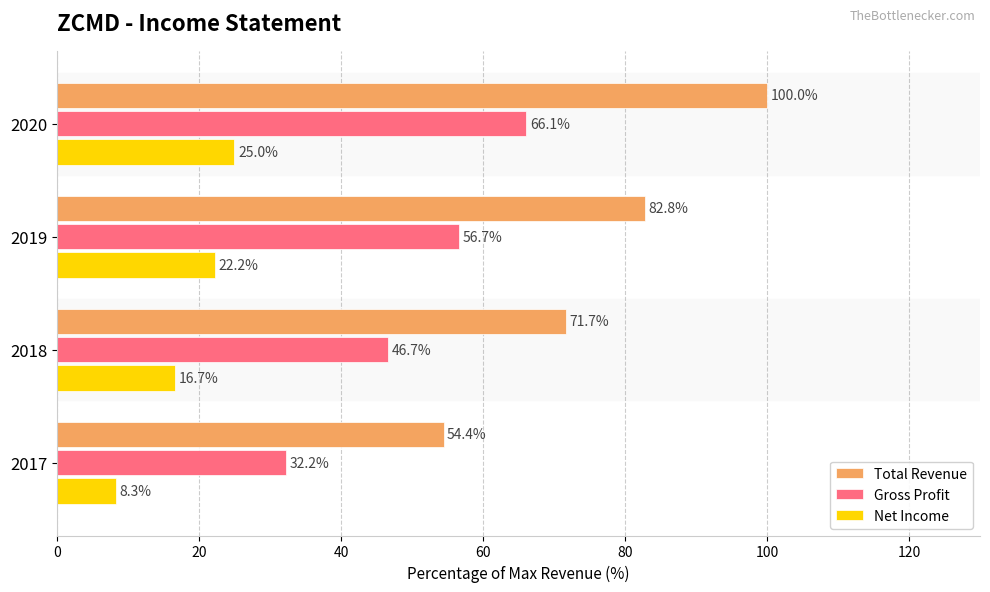

Count the number of data series in this chart.

3